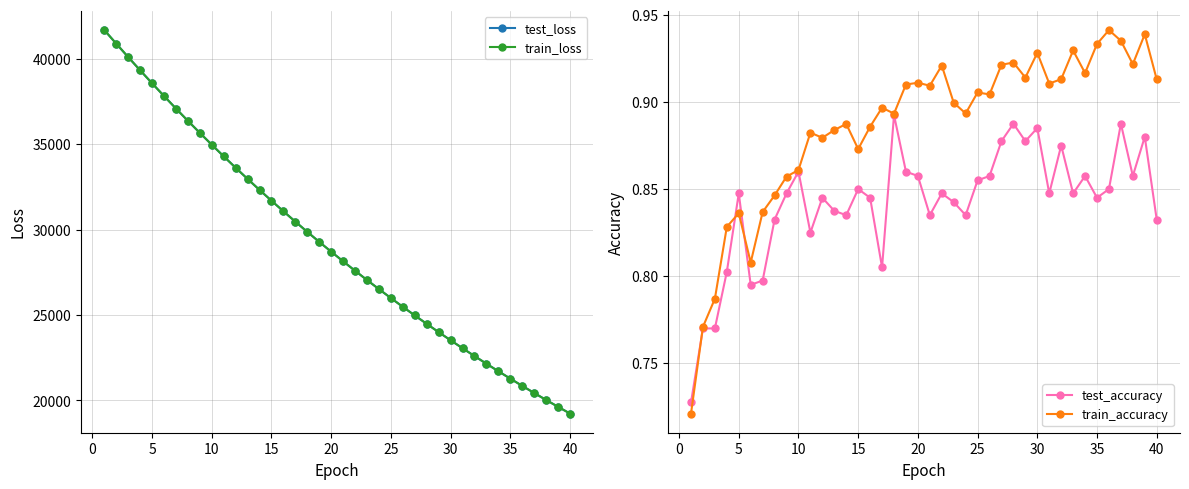

What is the maximum value for test_loss?

41680.9